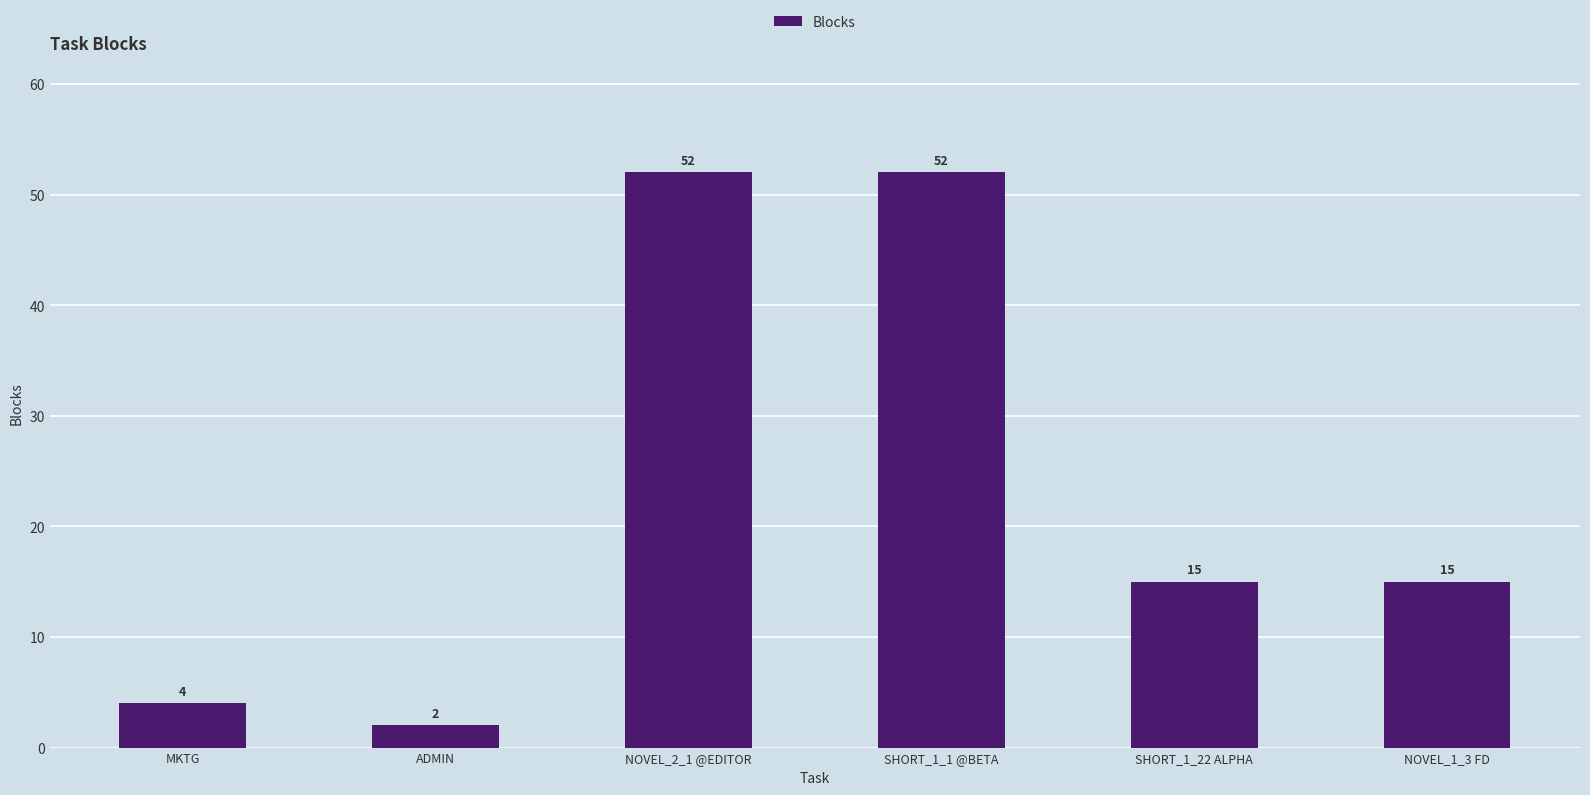

How many categories are shown in the chart?

6